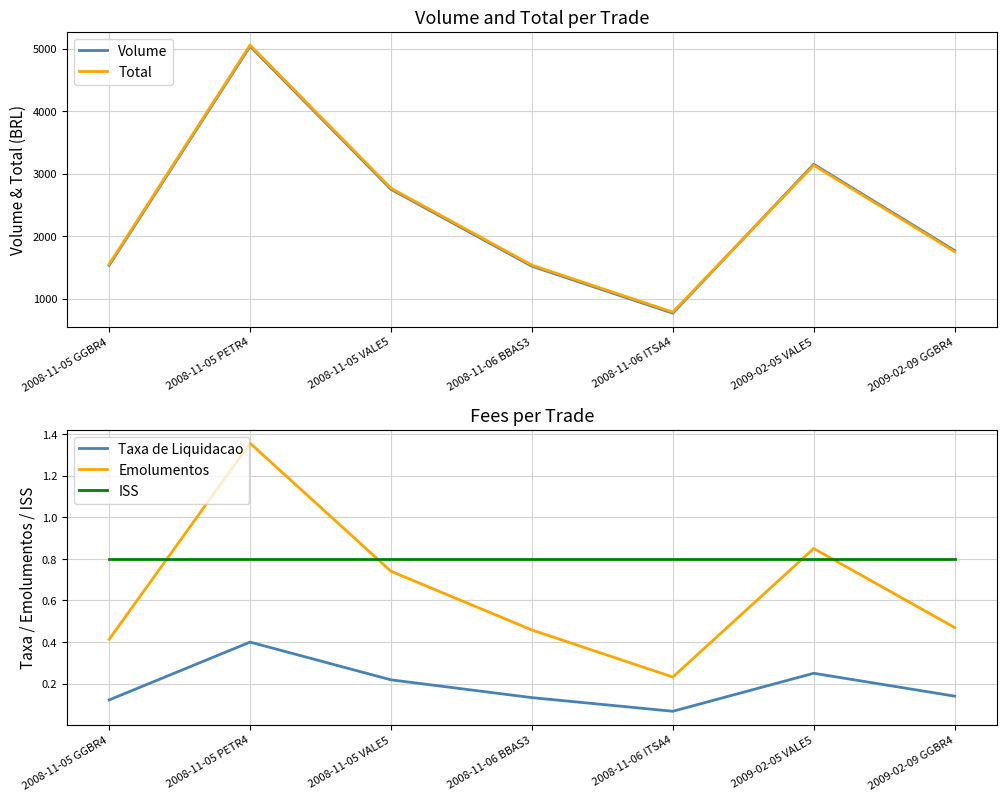

What is the label of the 2nd point from the left?

2008-11-05 PETR4